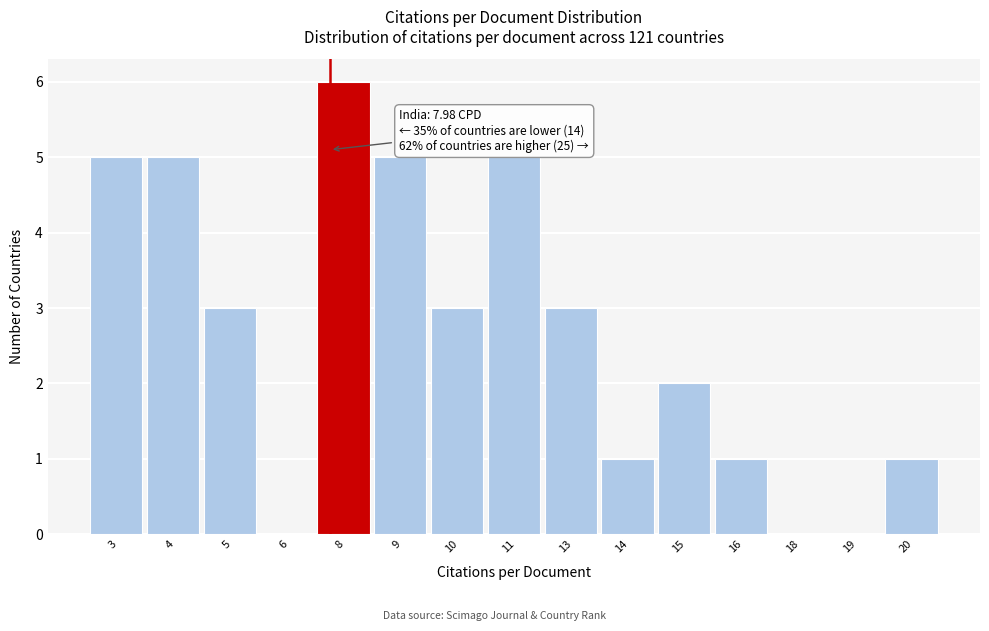

Reading right to left, what are all the values shown in this chart?

20=1	19=0	18=0	16=1	15=2	14=1	13=3	11=5	10=3	9=5	8=6	6=0	5=3	4=5	3=5